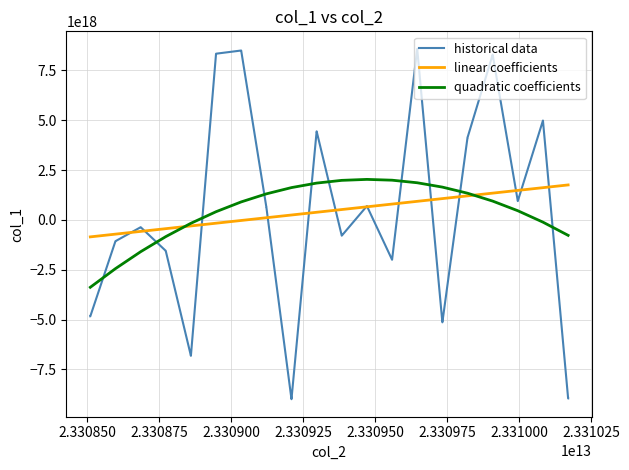

Which series has the widest spread of values?

historical data